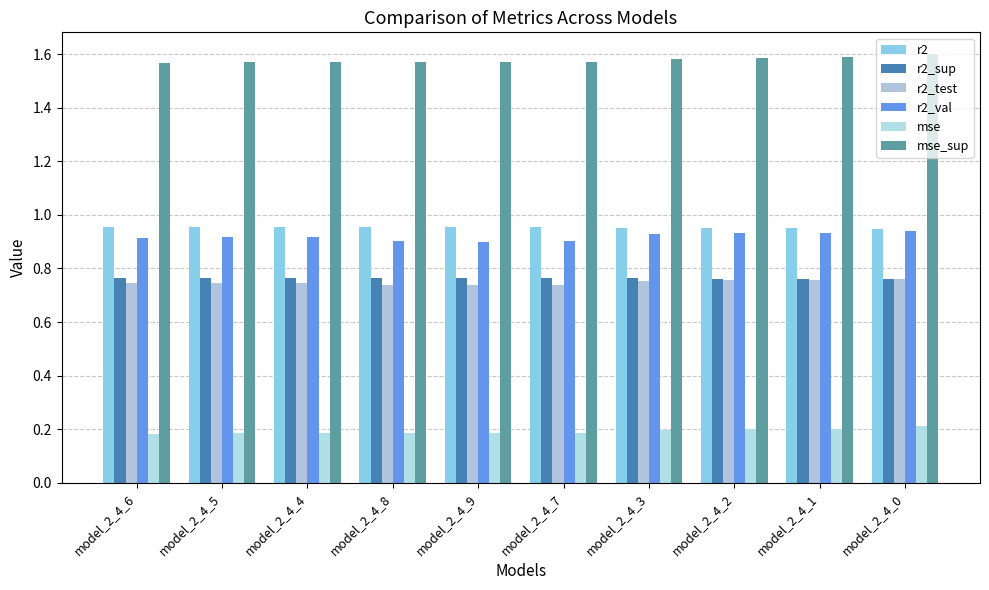

List the series in order of their peak value, lowest first.

mse, r2_test, r2_sup, r2_val, r2, mse_sup